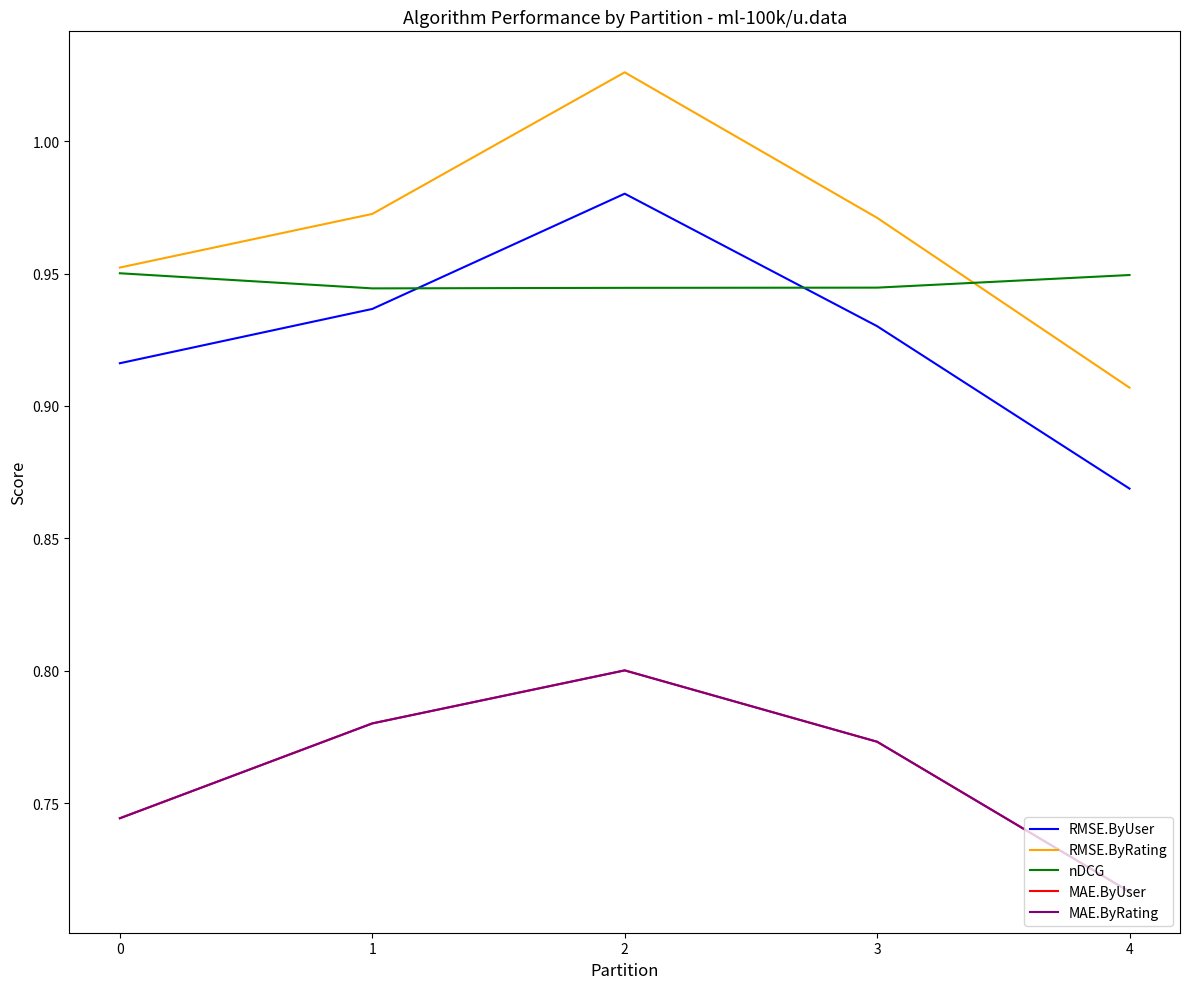

Where is the first local maximum for RMSE.ByUser?

2